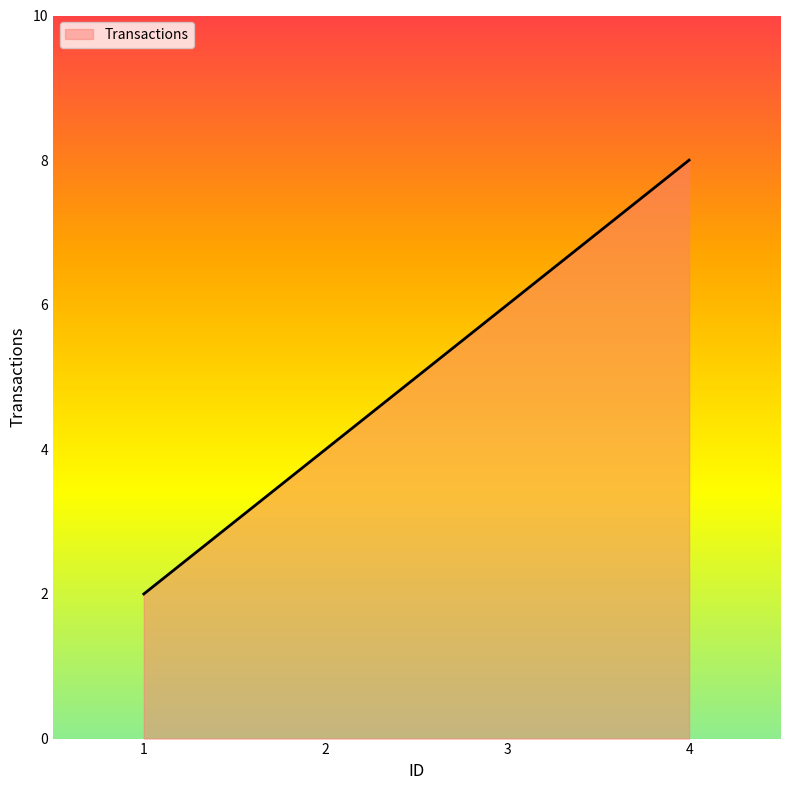

Count the number of data series in this chart.

1